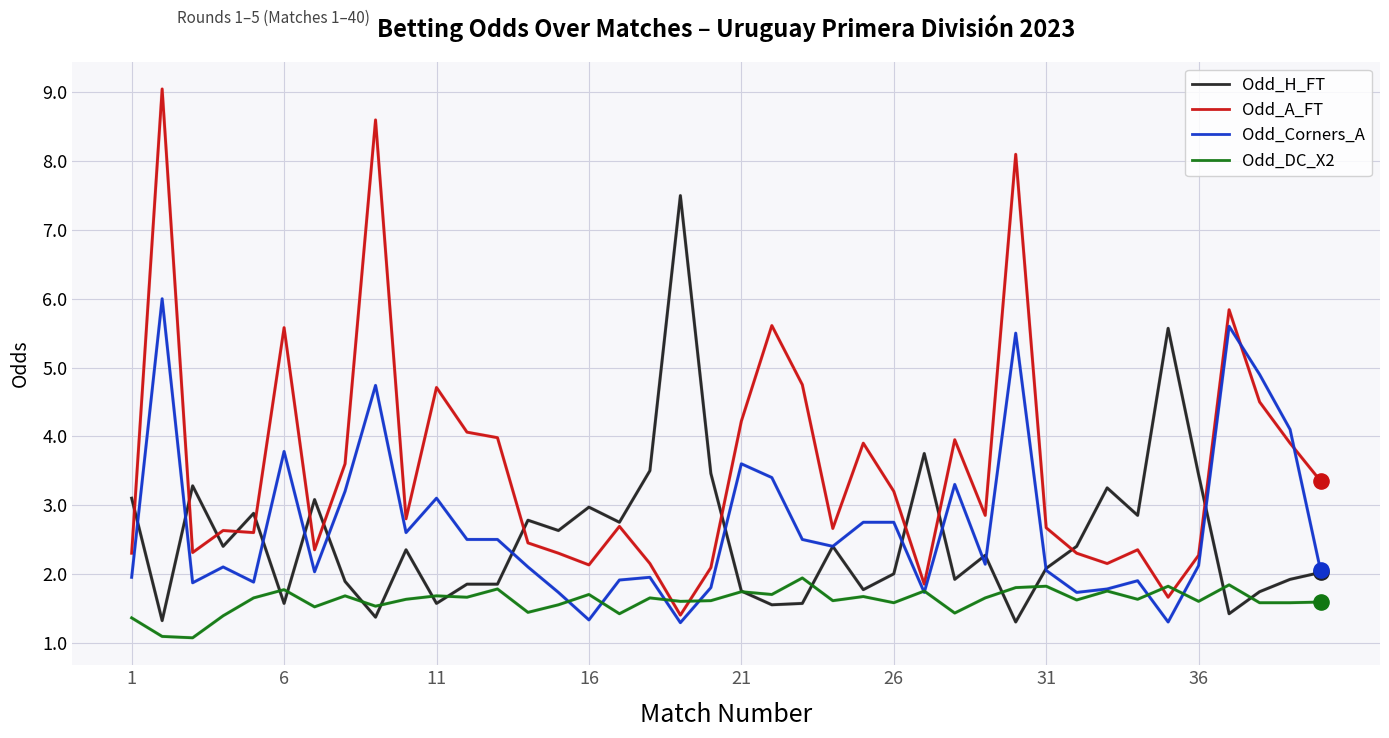

Which series has the largest total across all categories?

Odd_A_FT